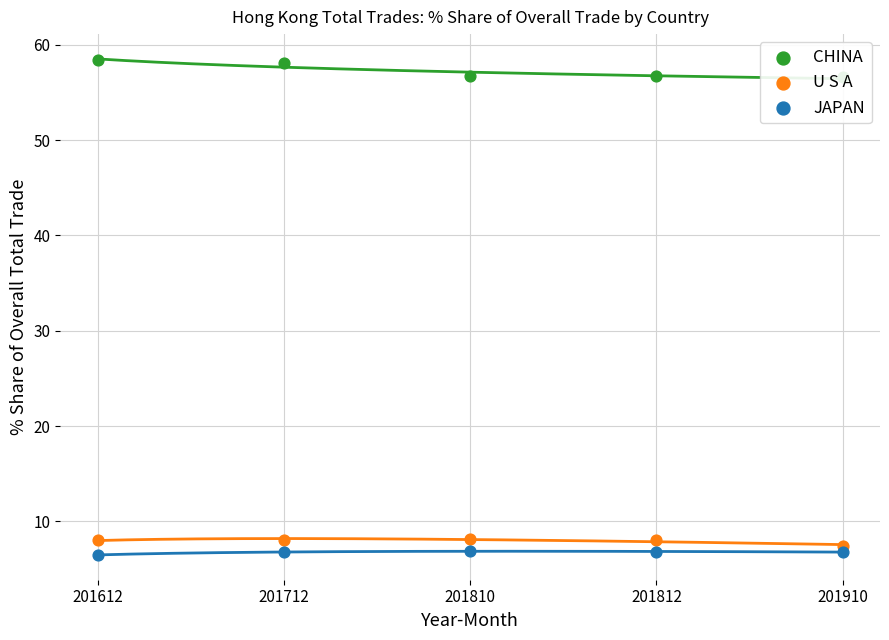

At how many categories does at least one series exceed 9?

5